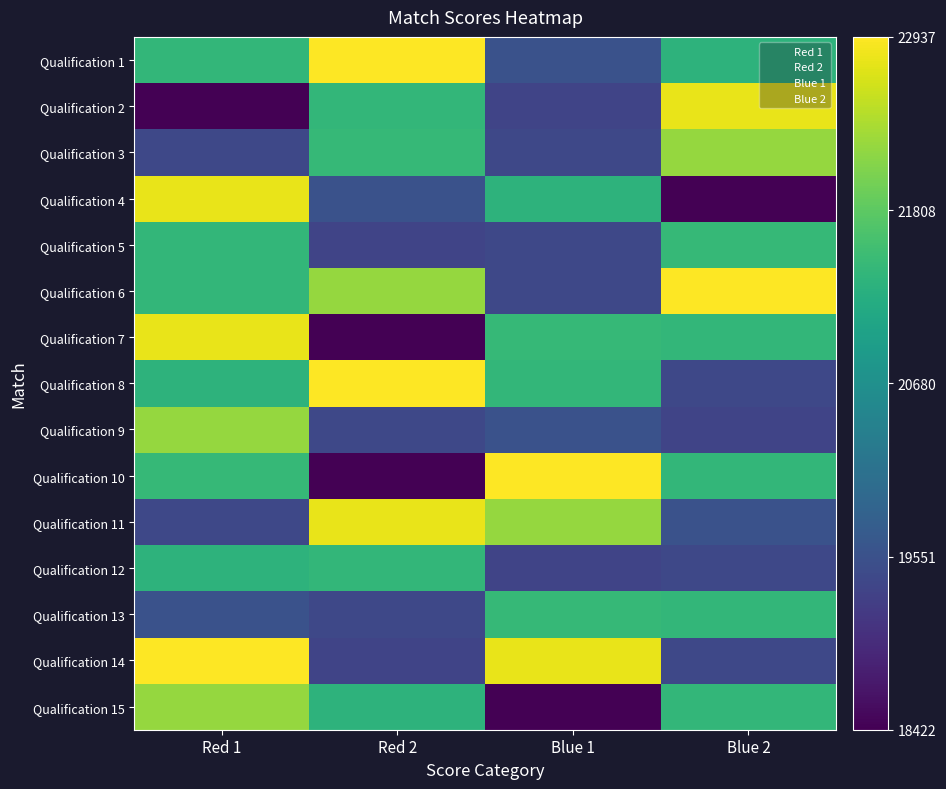

Reading left to right, what are all the values shown in this chart?

Qualification 1: Red 1=21412	Red 2=22937	Blue 1=19558	Blue 2=21344
Qualification 2: Red 1=18422	Red 2=21414	Blue 1=19349	Blue 2=22786
Qualification 3: Red 1=19405	Red 2=21445	Blue 1=19408	Blue 2=22231
Qualification 4: Red 1=22786	Red 2=19558	Blue 1=21344	Blue 2=18422
Qualification 5: Red 1=21412	Red 2=19349	Blue 1=19408	Blue 2=21445
Qualification 6: Red 1=21414	Red 2=22231	Blue 1=19405	Blue 2=22937
Qualification 7: Red 1=22786	Red 2=18422	Blue 1=21445	Blue 2=21412
Qualification 8: Red 1=21344	Red 2=22937	Blue 1=21414	Blue 2=19408
Qualification 9: Red 1=22231	Red 2=19405	Blue 1=19558	Blue 2=19349
Qualification 10: Red 1=21445	Red 2=18422	Blue 1=22937	Blue 2=21414
Qualification 11: Red 1=19408	Red 2=22786	Blue 1=22231	Blue 2=19558
Qualification 12: Red 1=21344	Red 2=21412	Blue 1=19349	Blue 2=19405
Qualification 13: Red 1=19558	Red 2=19408	Blue 1=21445	Blue 2=21414
Qualification 14: Red 1=22937	Red 2=19349	Blue 1=22786	Blue 2=19405
Qualification 15: Red 1=22231	Red 2=21344	Blue 1=18422	Blue 2=21412